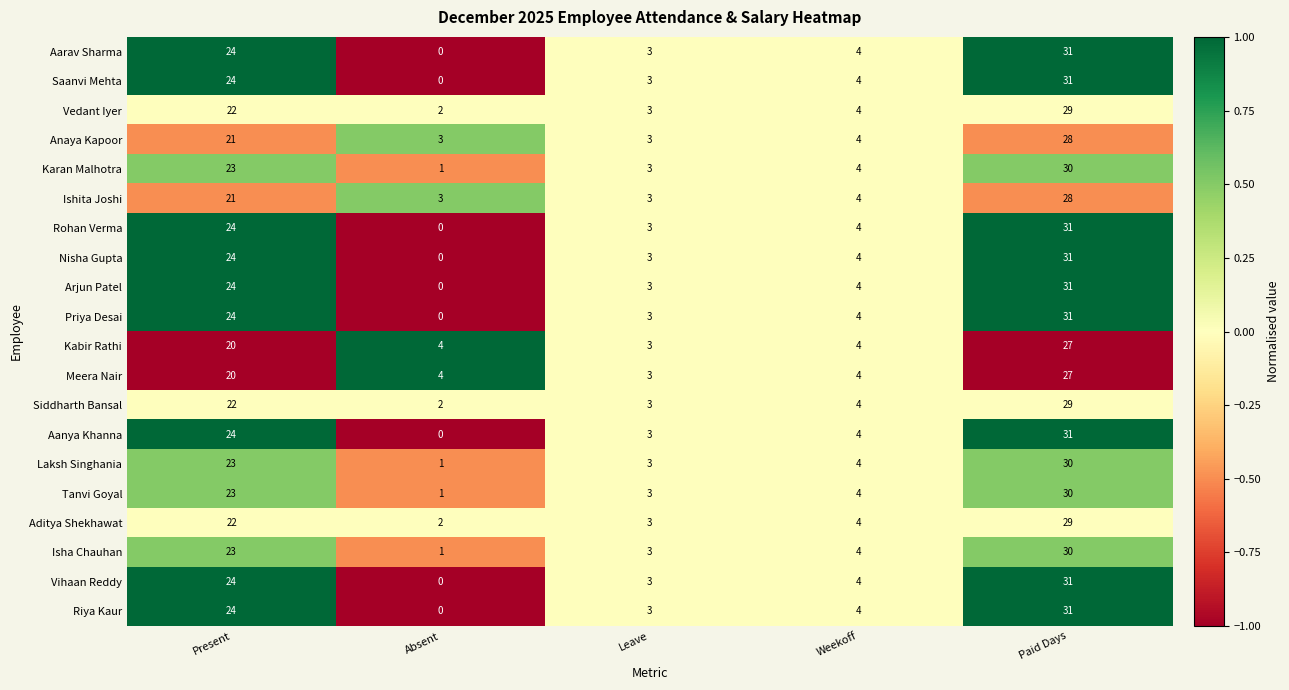

What is the greatest value displayed?

31